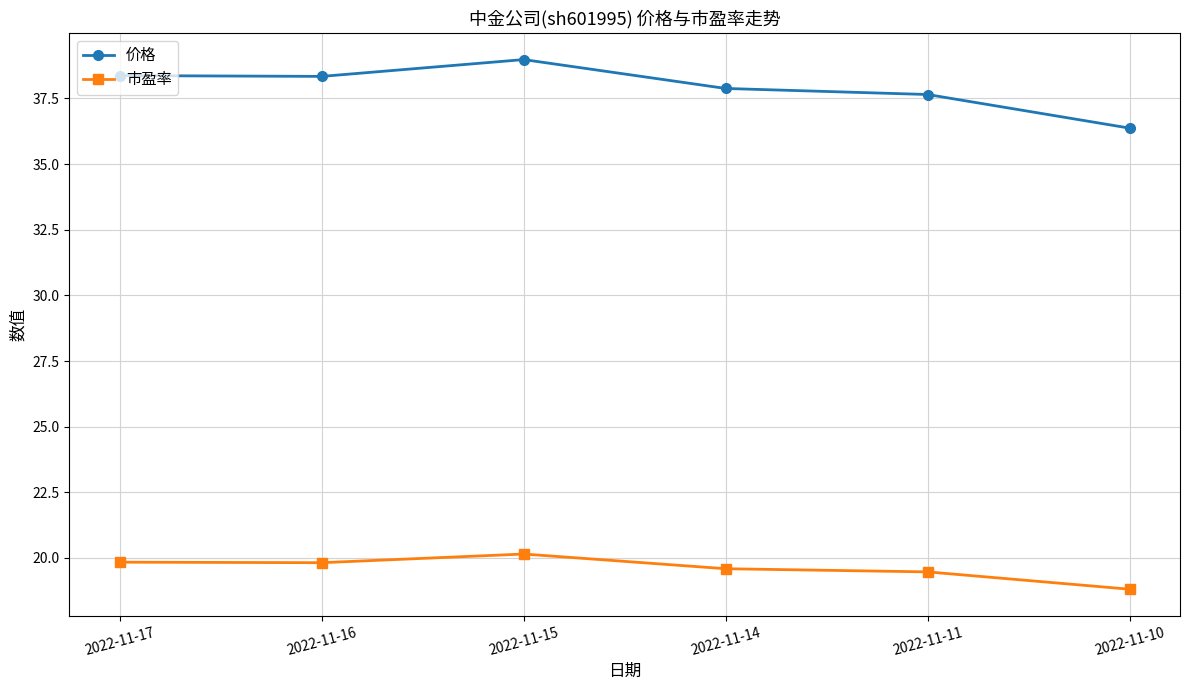

Rank the series at 2022-11-11 from lowest to highest value.

市盈率, 价格